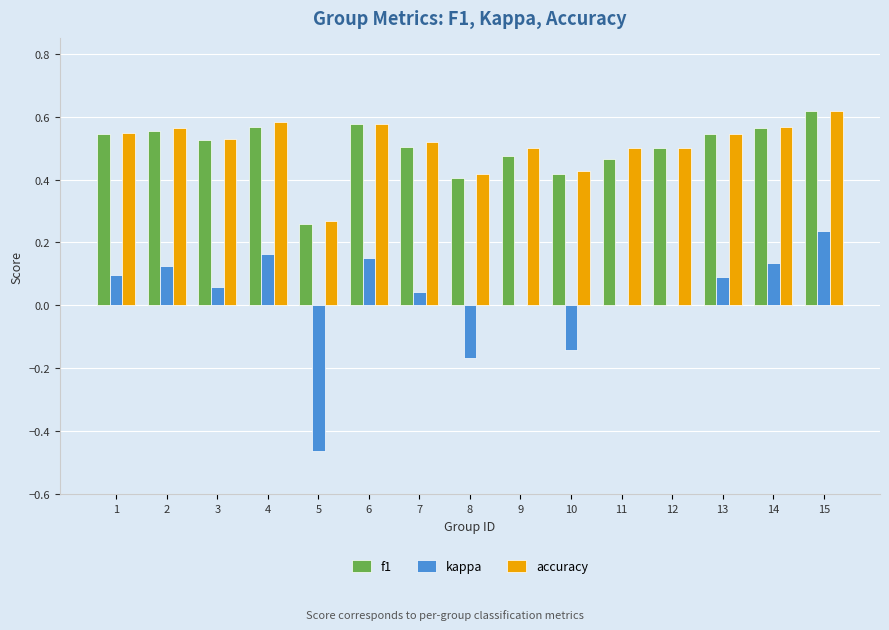

Count the number of categories in the chart.

15